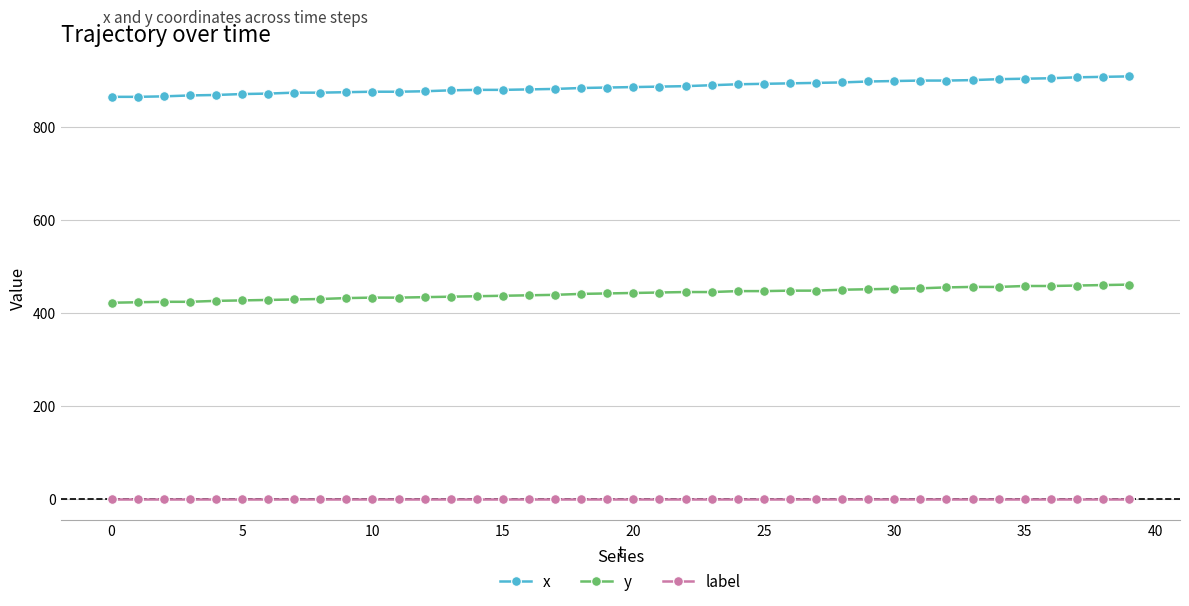

True or false: label and x intersect in this chart.

False